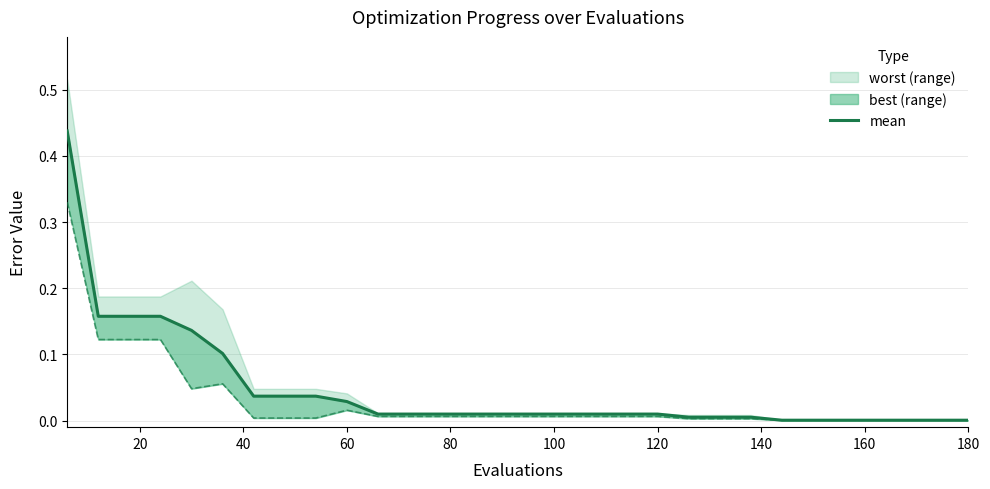

True or false: there are more than 0 points higher than both neighbors.

False